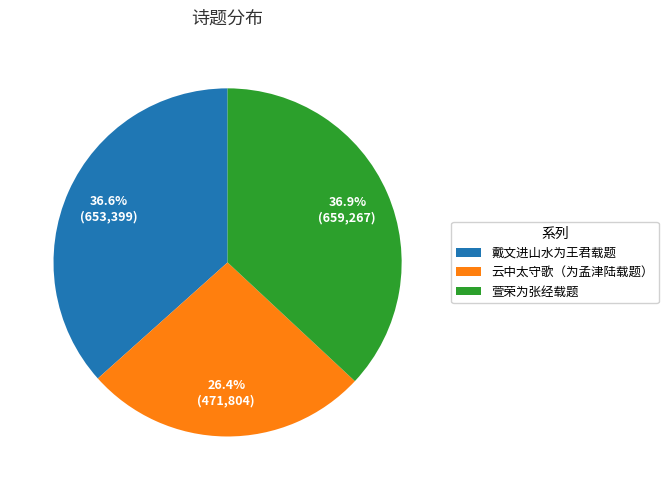

The 云中太守歌（为孟津陆载题） slice represents 37% of the pie. True or false?

False